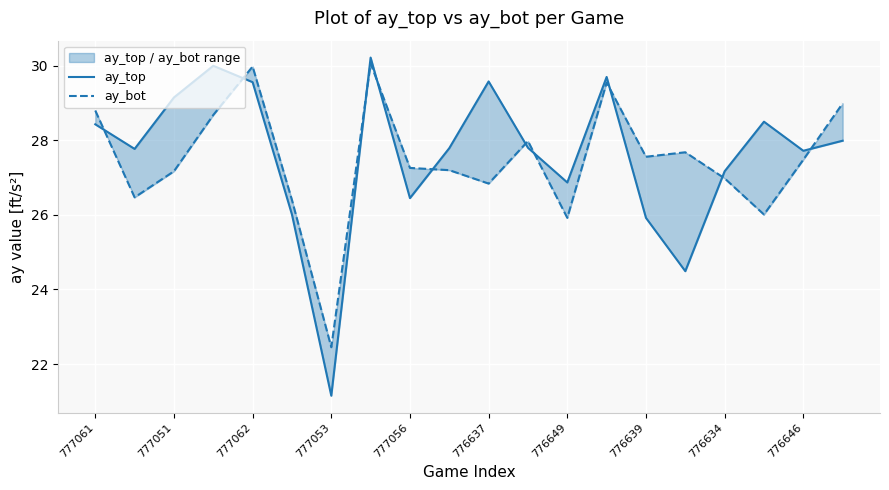

In ay_bot, how many points are higher than both neighbors (excluding endpoints)?

5